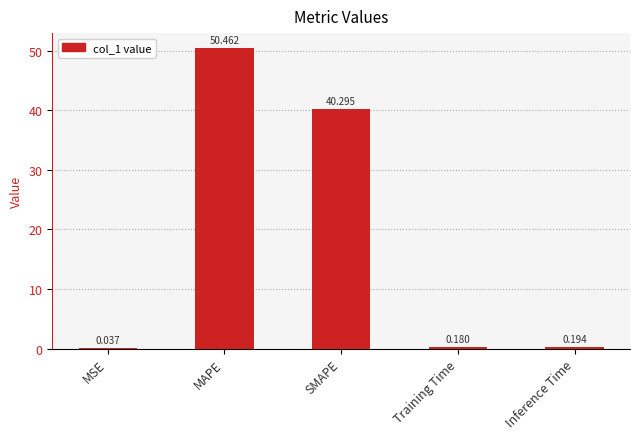

Which label corresponds to the largest value in the chart?

MAPE